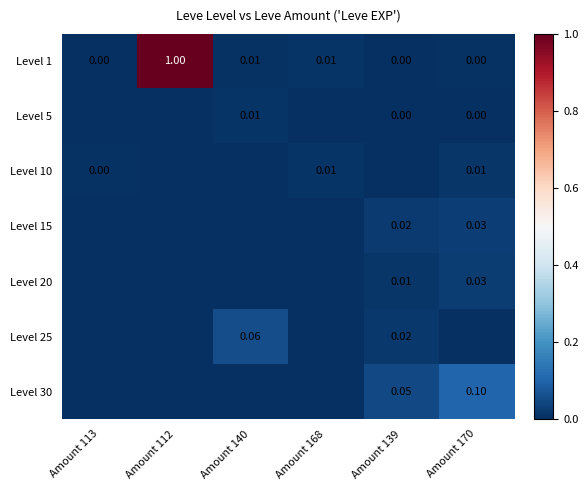

The Level 30 series shows -0.1 at Amount 112. True or false?

False